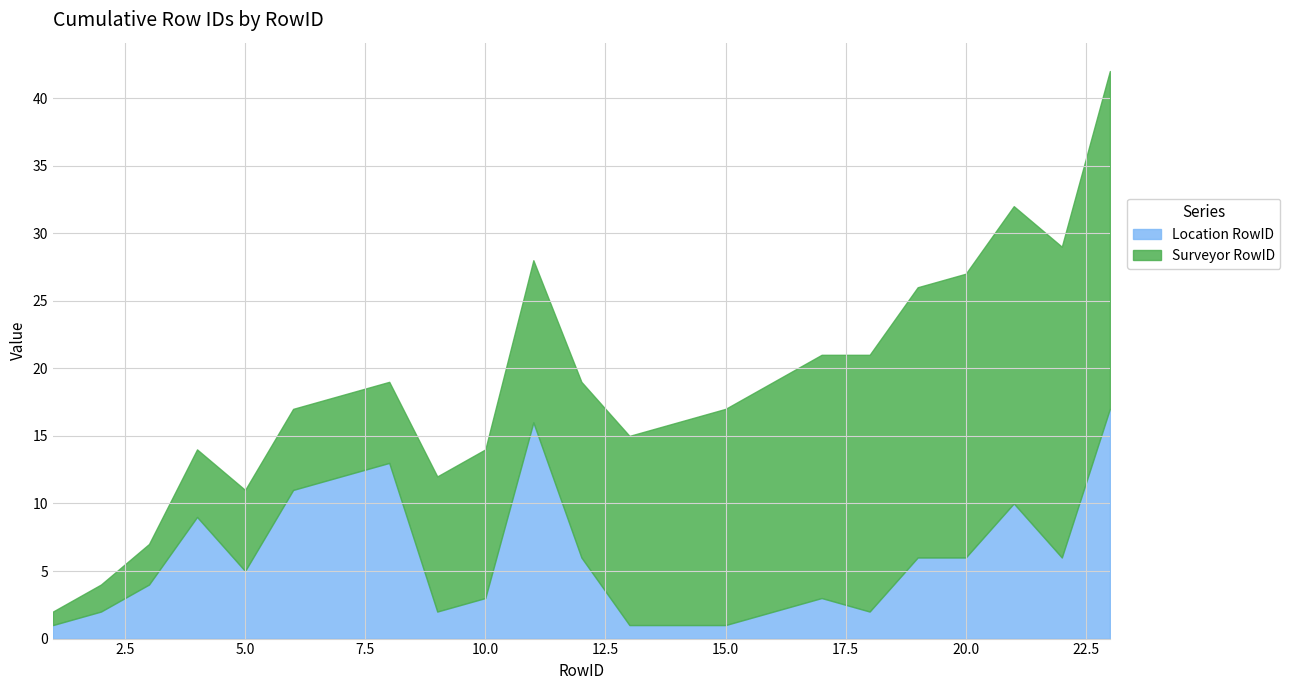

How many interior local peaks (higher than both neighbors) does the data have?

5